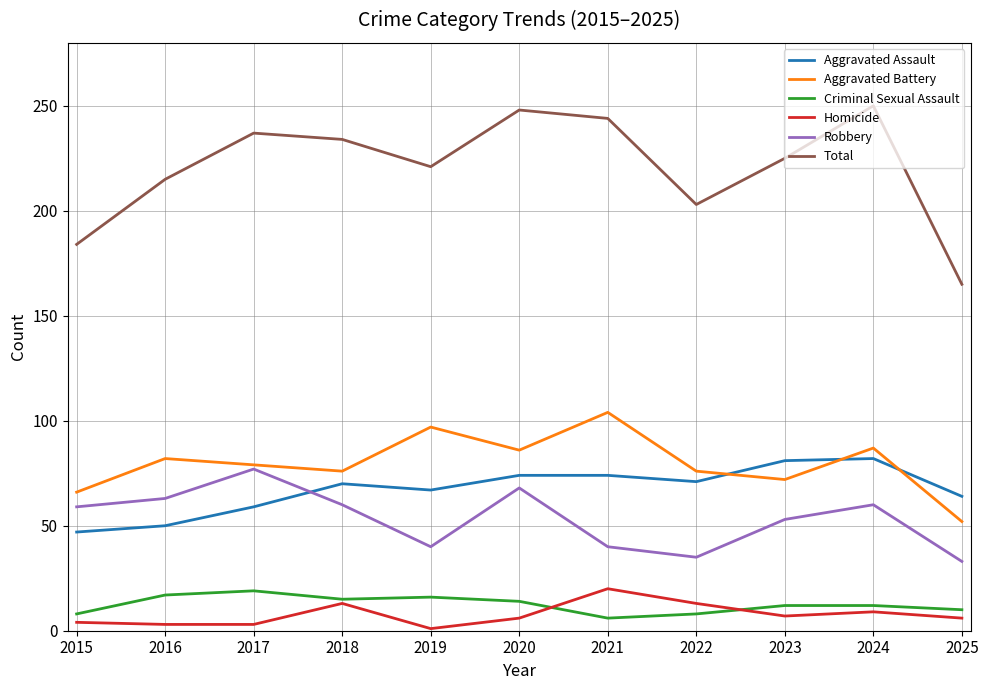

What is the minimum value shown in the chart?

1